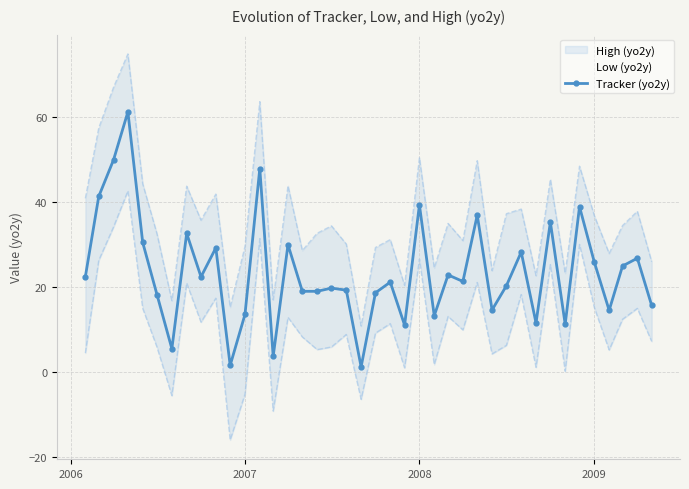

What is the maximum value for Tracker (yo2y)?

61.1